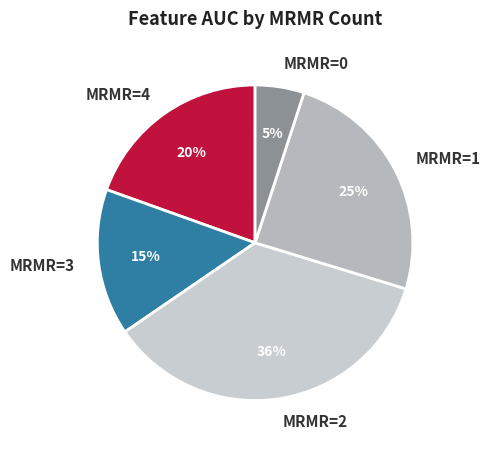

What is the smallest slice in the pie chart?

MRMR=0